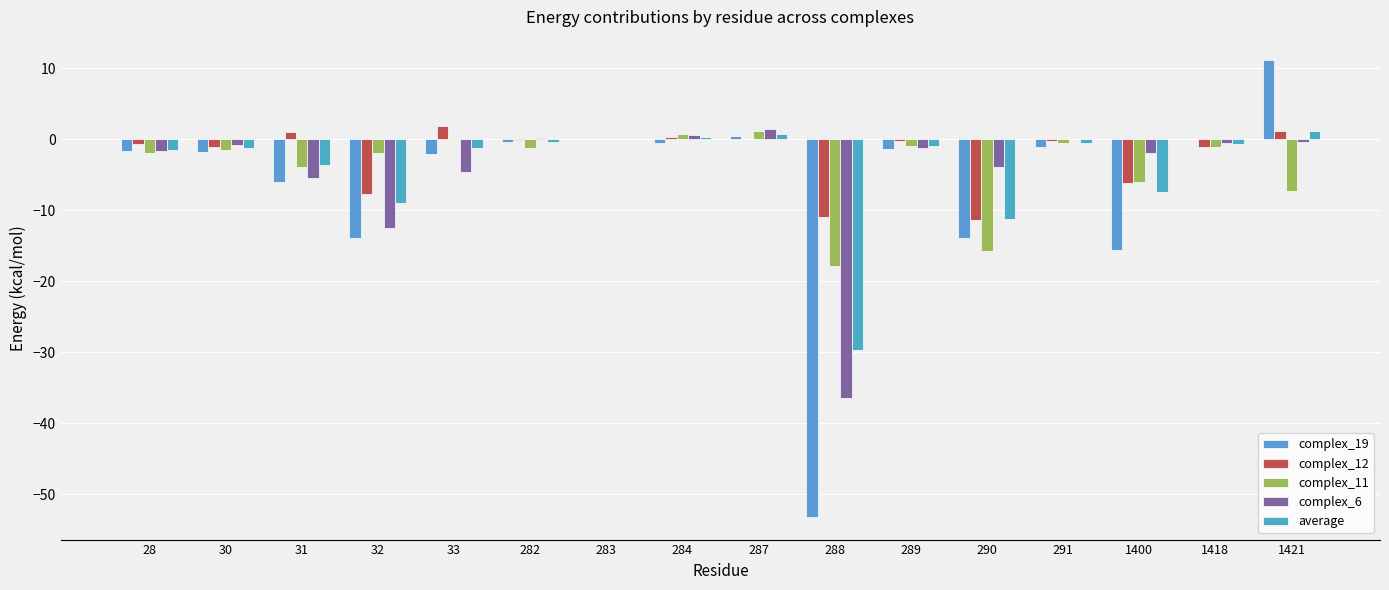

How many groups of bars are there?

16